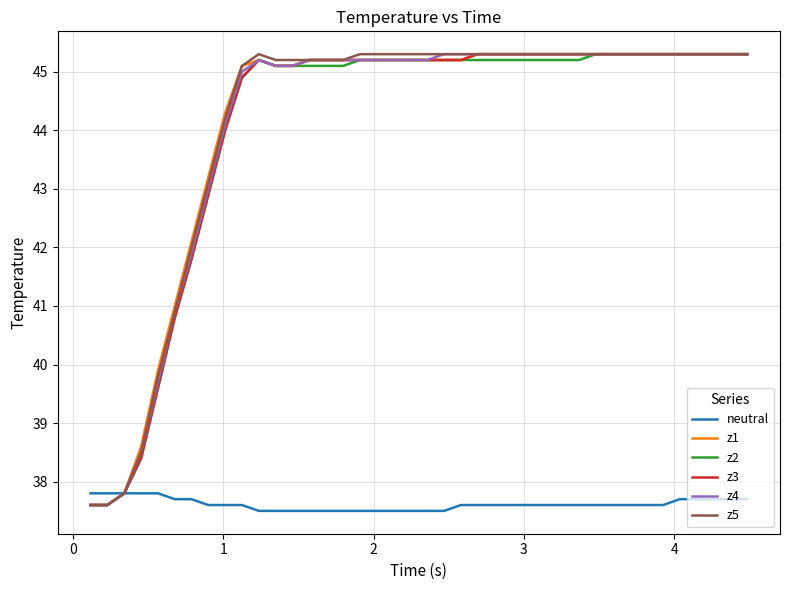

What is the maximum value shown in the chart?

45.3